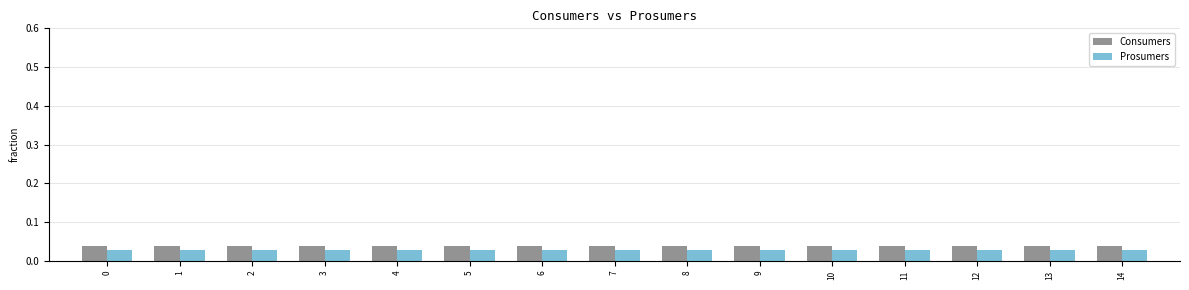

Are the bars horizontal?

No